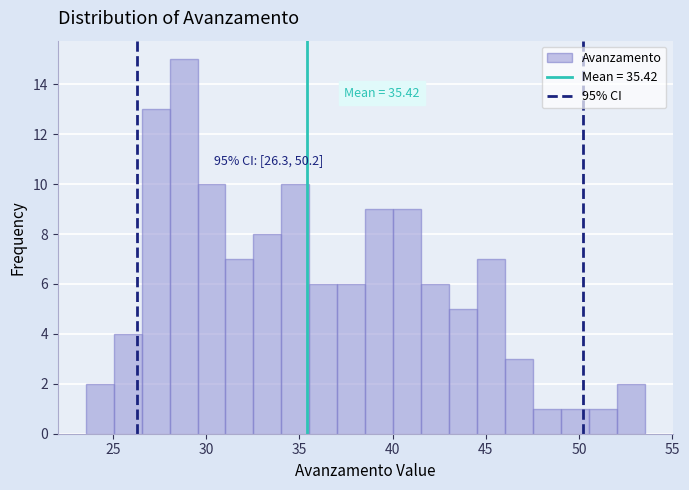

Around what value on the x-axis is the tallest bar? Give the approximate position of its centre, as read against the axis.

29.0